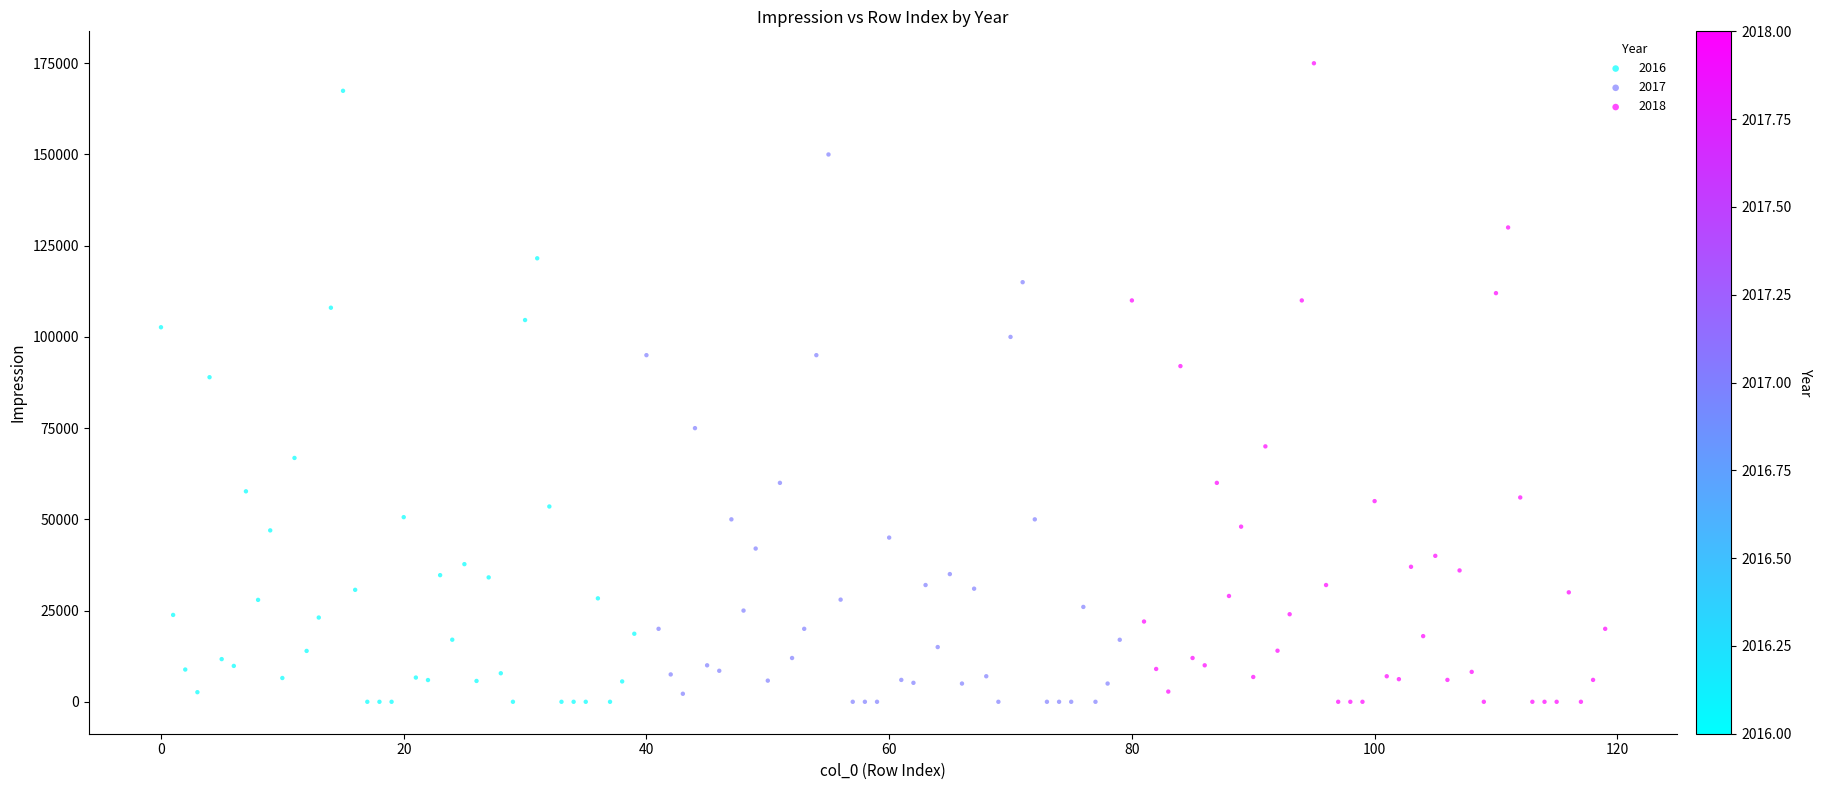

Which series has the largest Y range (max minus min)?

2018